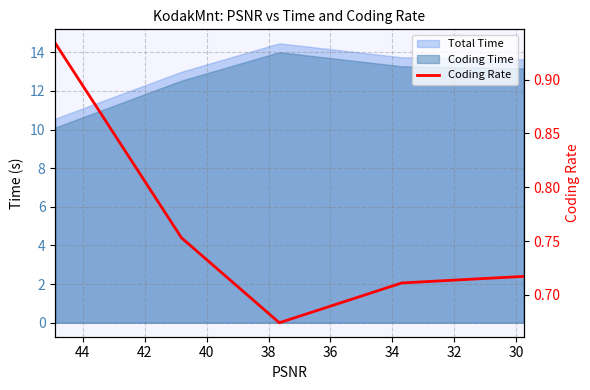

The value at 28 is 1.4. True or false?

False